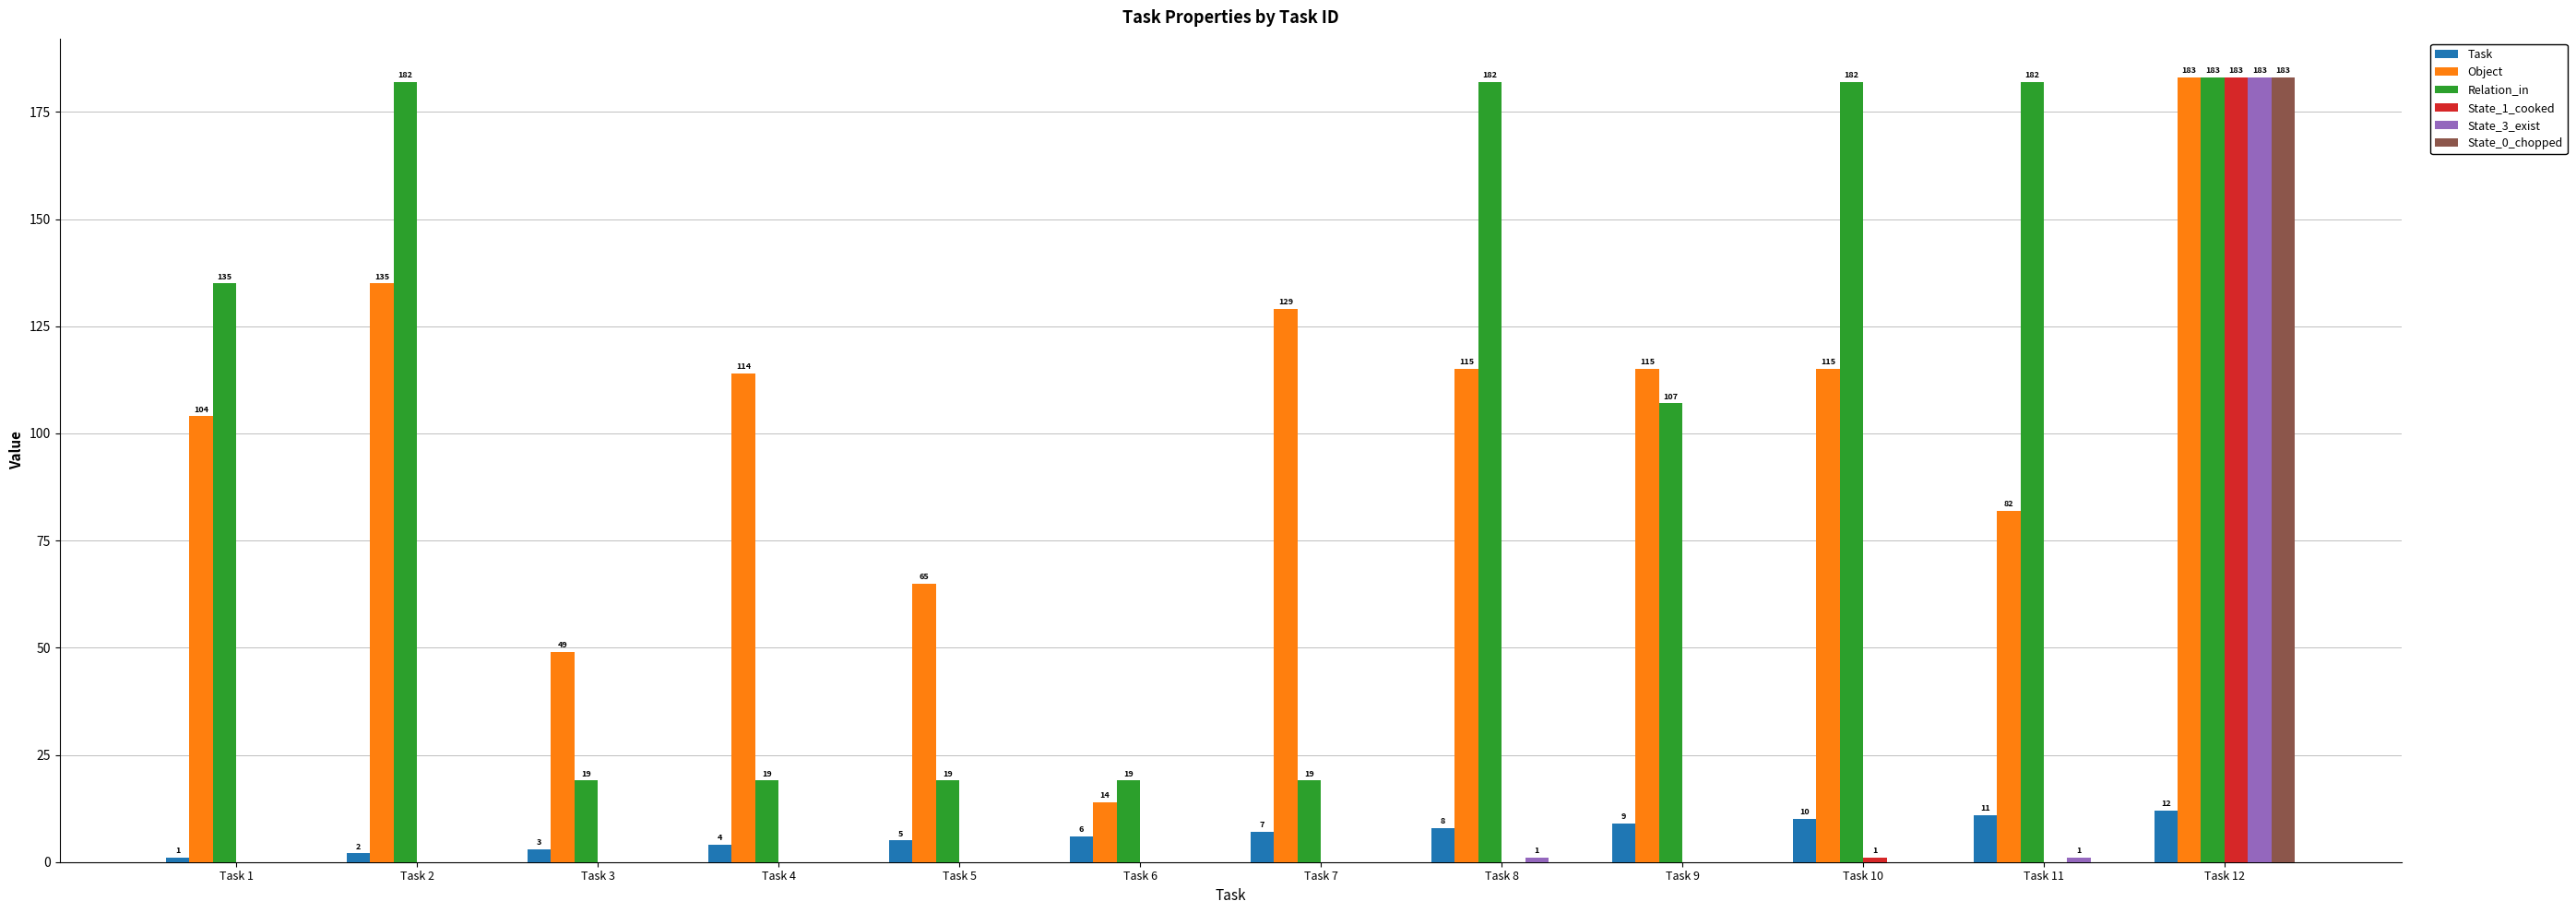

Reading left to right, transcribe all the data shown in this chart.

Task: 1	2	3	4	5	6	7	8	9	10	11	12
Object: 104	135	49	114	65	14	129	115	115	115	82	183
Relation_in: 135	182	19	19	19	19	19	182	107	182	182	183
State_1_cooked: 0	0	0	0	0	0	0	0	0	1	0	183
State_3_exist: 0	0	0	0	0	0	0	1	0	0	1	183
State_0_chopped: 0	0	0	0	0	0	0	0	0	0	0	183